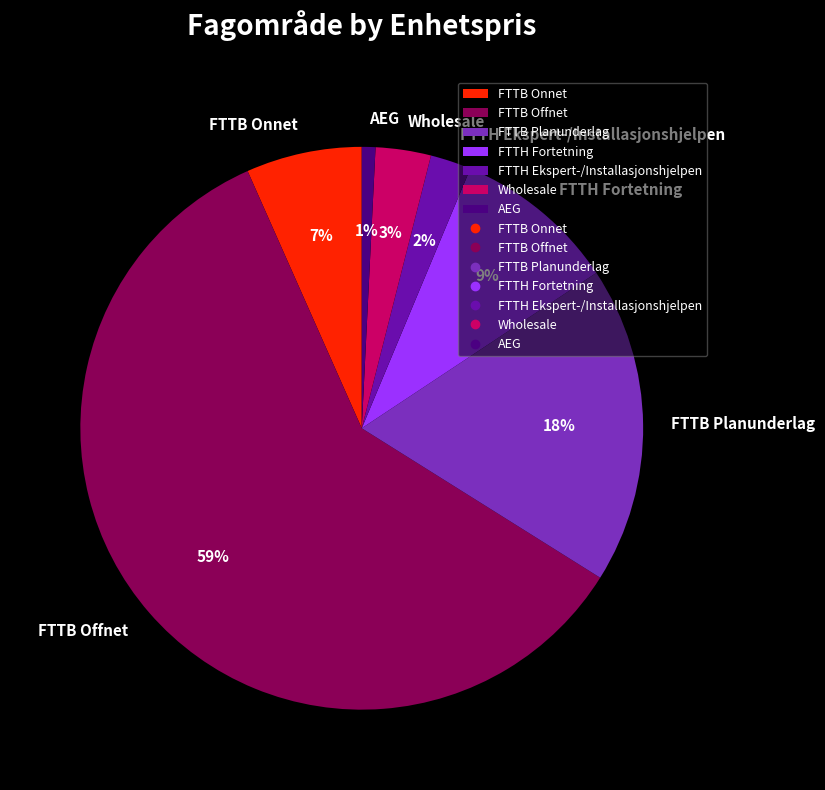

True or false: FTTH Ekspert-/Installasjonshjelpen accounts for 2% of the total.

True